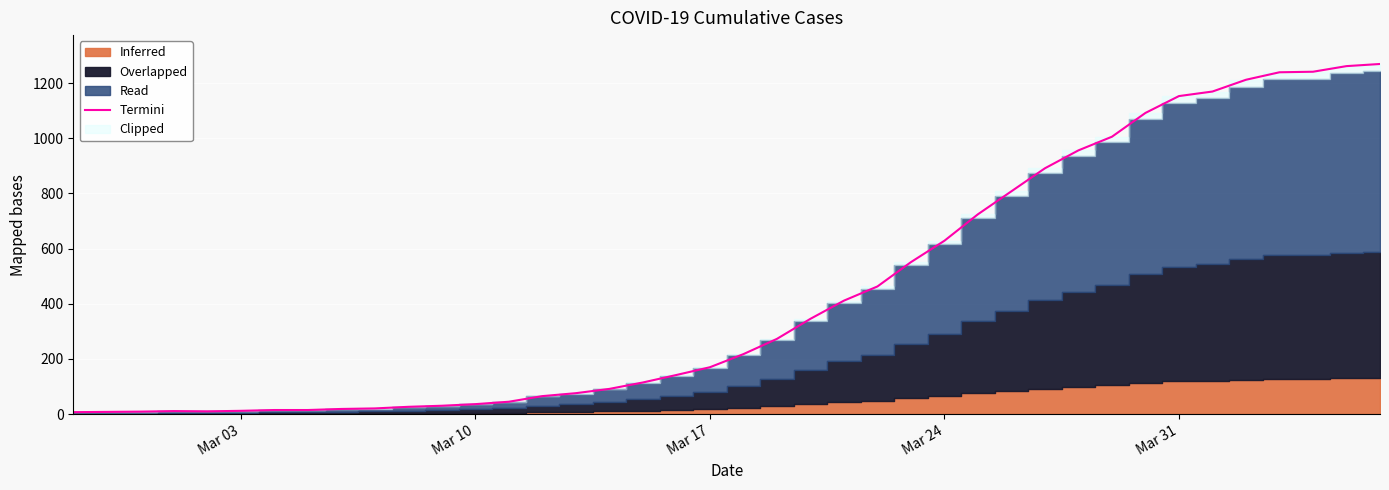

Reading right to left, extract all data points from this chart.

1269.7	1262.0	1241.6	1239.7	1212.5	1169.8	1153.3	1092.2	1005.9	956.4	891.4	808.0	724.6	628.6	551.0	462.7	411.3	345.3	272.6	217.3	169.8	141.6	114.5	91.2	75.7	65.0	44.6	35.9	30.1	26.2	20.4	18.4	14.6	14.6	11.6	9.7	10.7	8.7	7.8	6.8